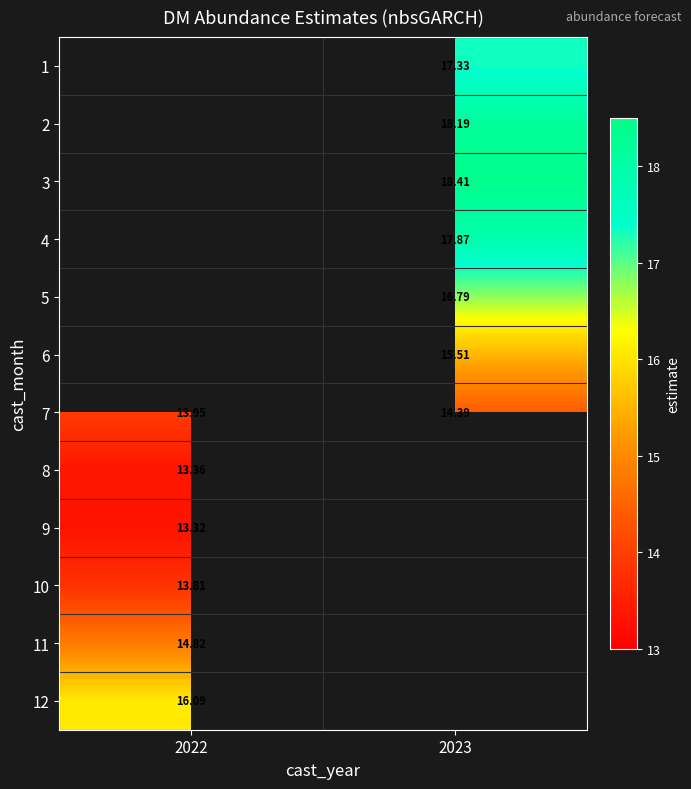

How many values in the 5 series exceed 16?

1